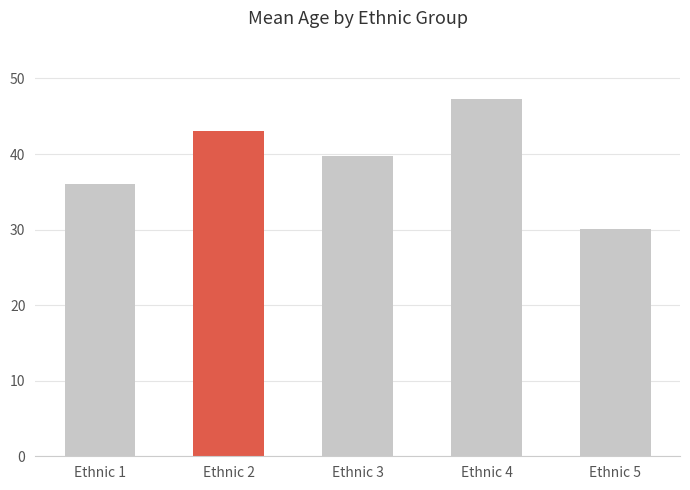

Reading right to left, list all the values displayed in this chart.

Ethnic 5=30.1	Ethnic 4=47.2	Ethnic 3=39.8	Ethnic 2=43.0	Ethnic 1=36.0